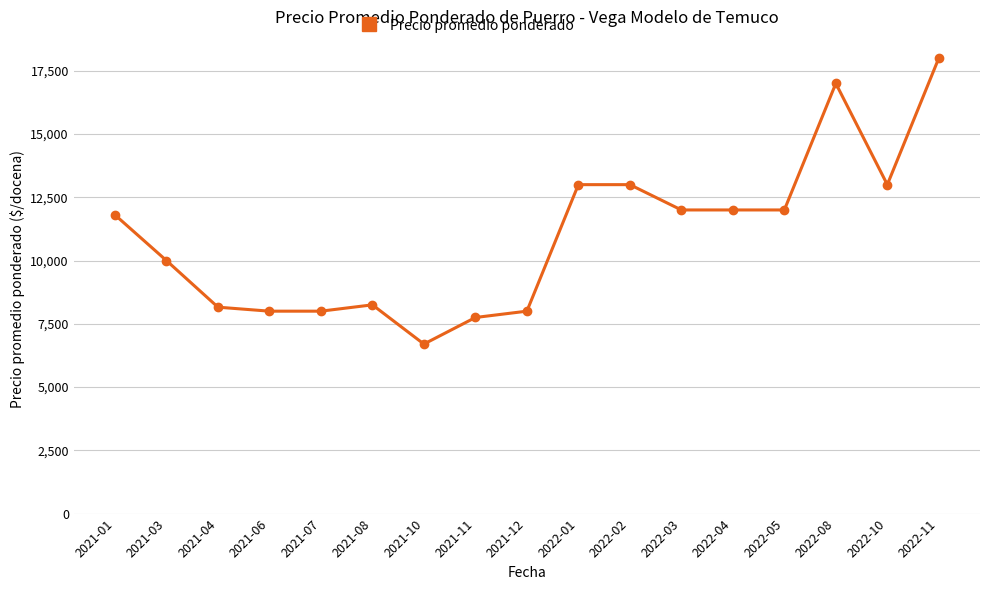

Which has a higher value, 2021-03 or 2021-10?

2021-03